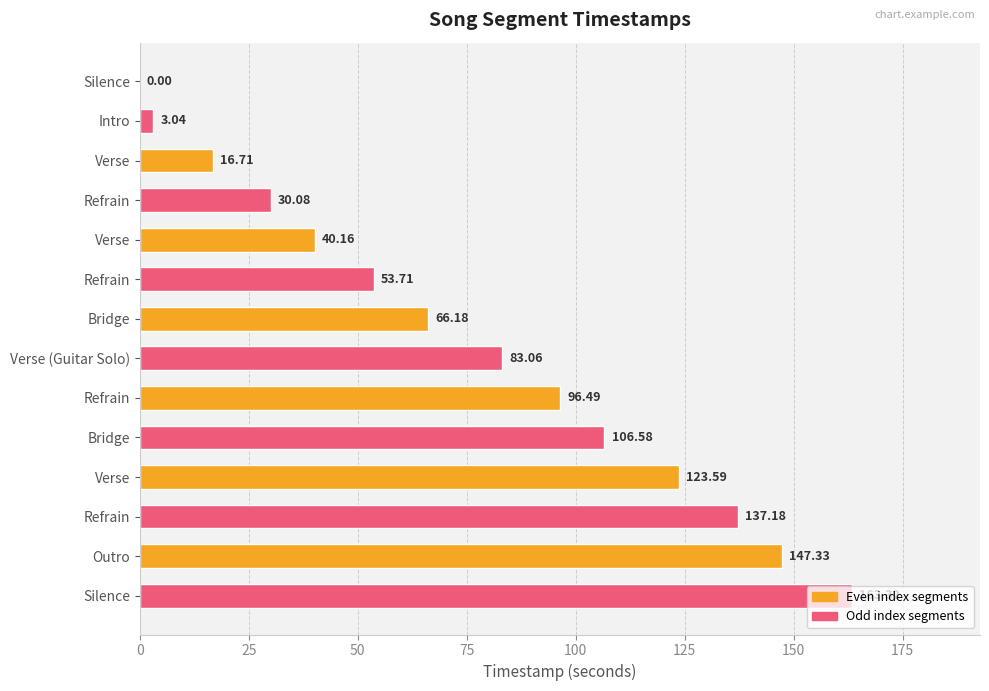

Count the number of categories in the chart.

14